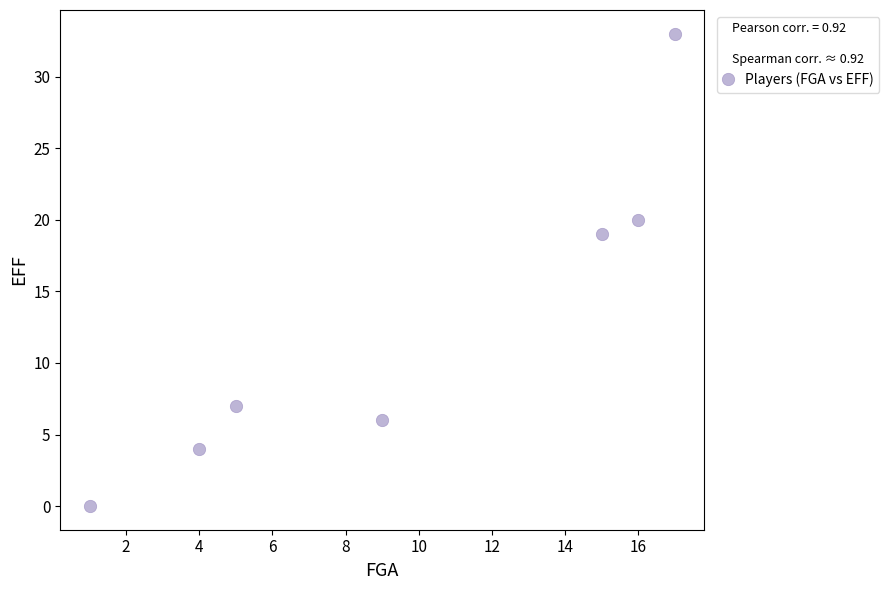

What is the average Y value?

13